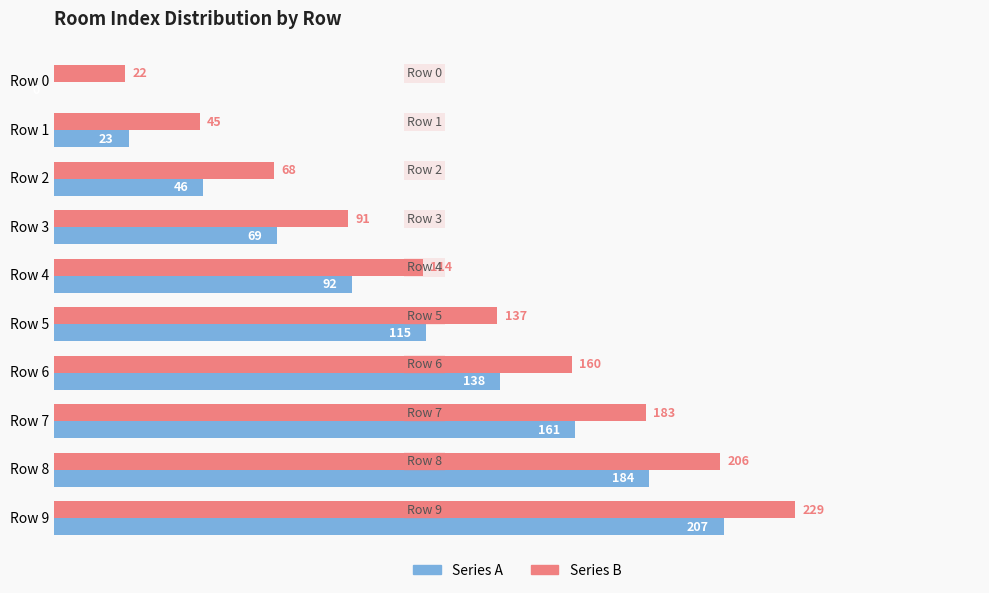

What is the average value of the Series B series?

126